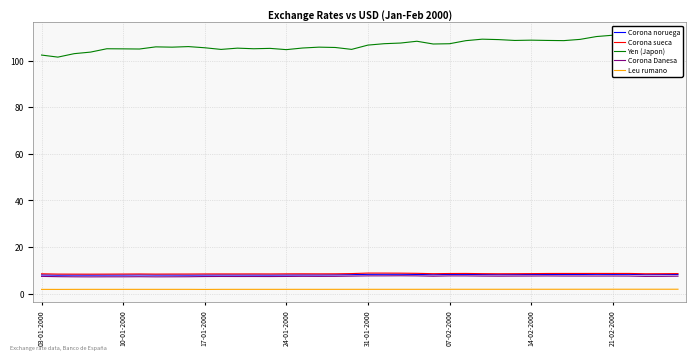

True or false: Corona Danesa and Corona sueca intersect in this chart.

False